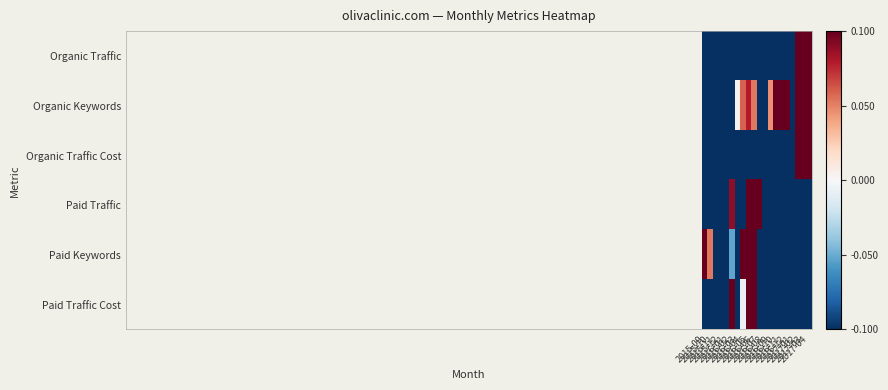

Which series has the largest total across all categories?

Organic Keywords